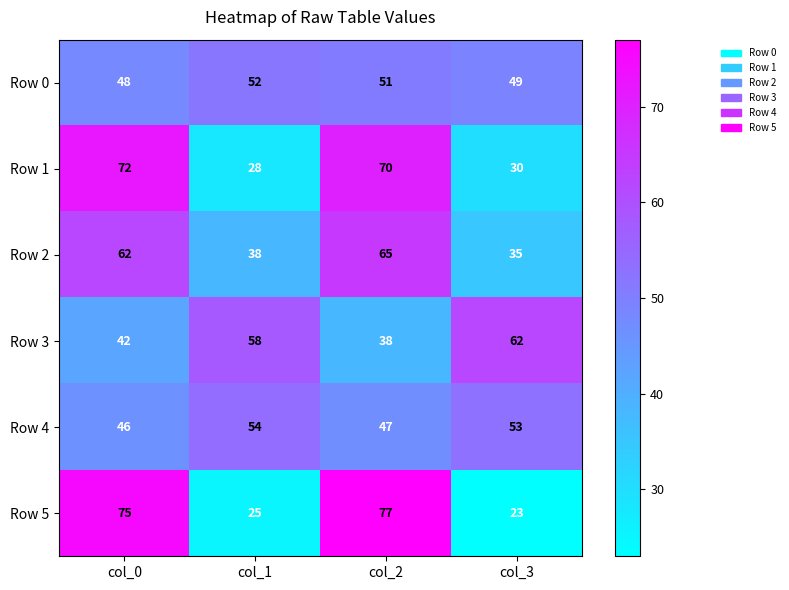

At which category is the sum across all series the highest?

col_2